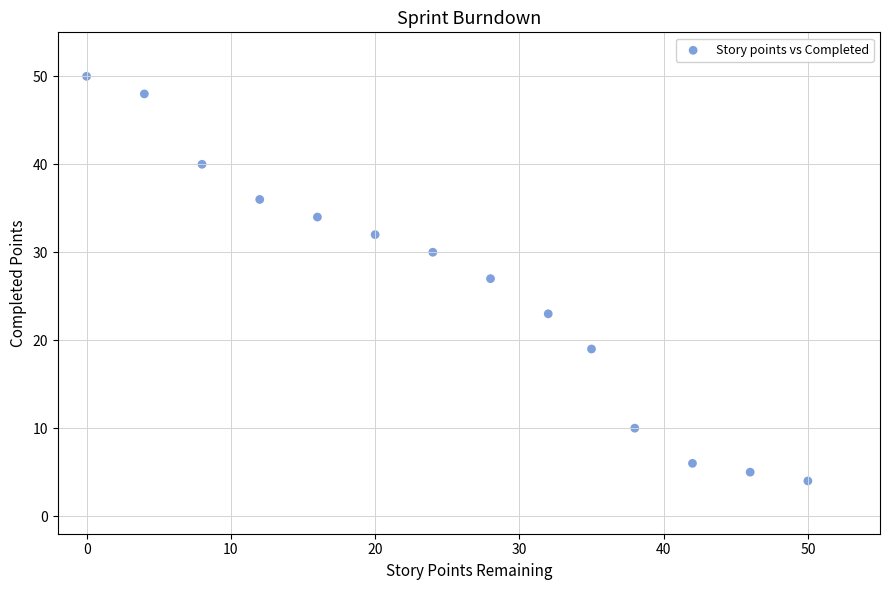

What is the range of X values (max minus min)?

50